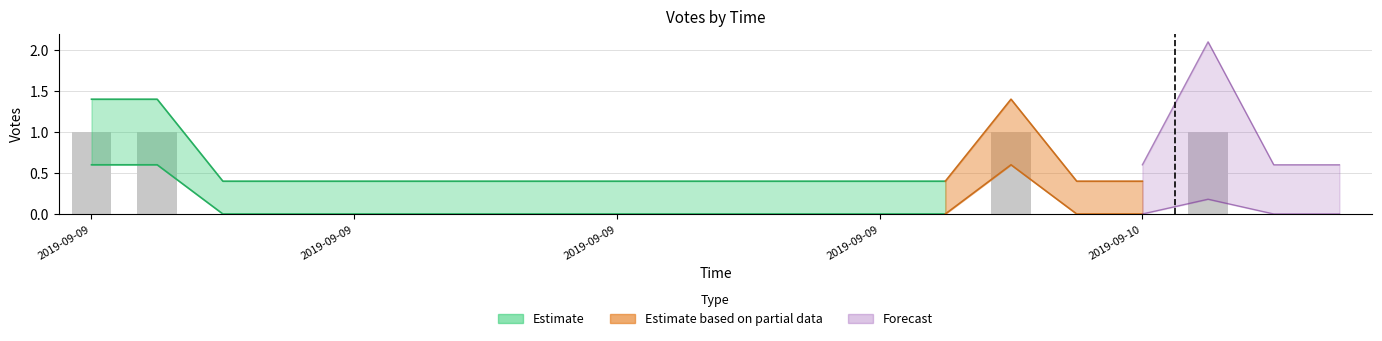

How many groups of bars are there?

20